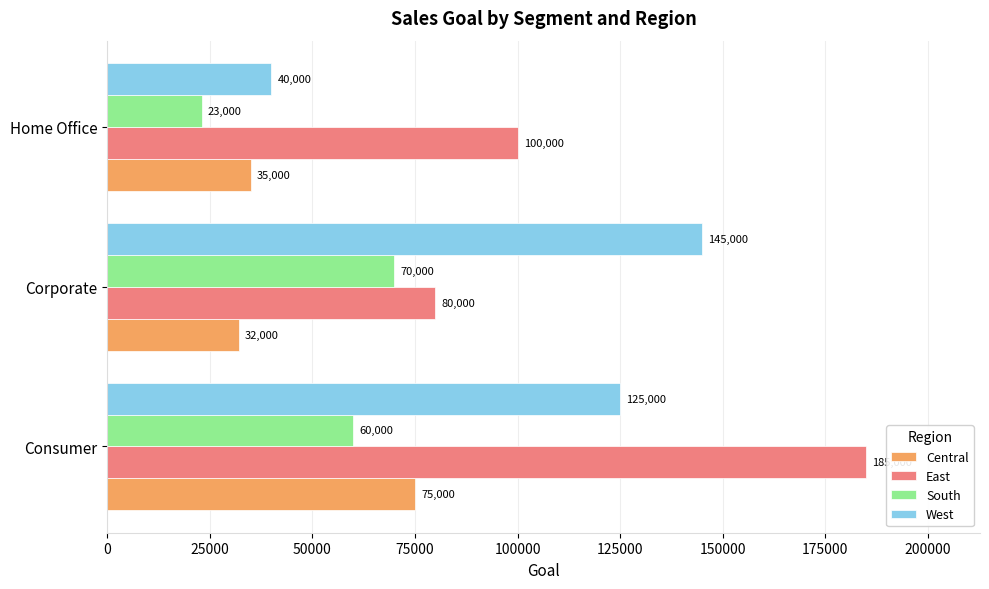

The value of West at Consumer is 54434. True or false?

False